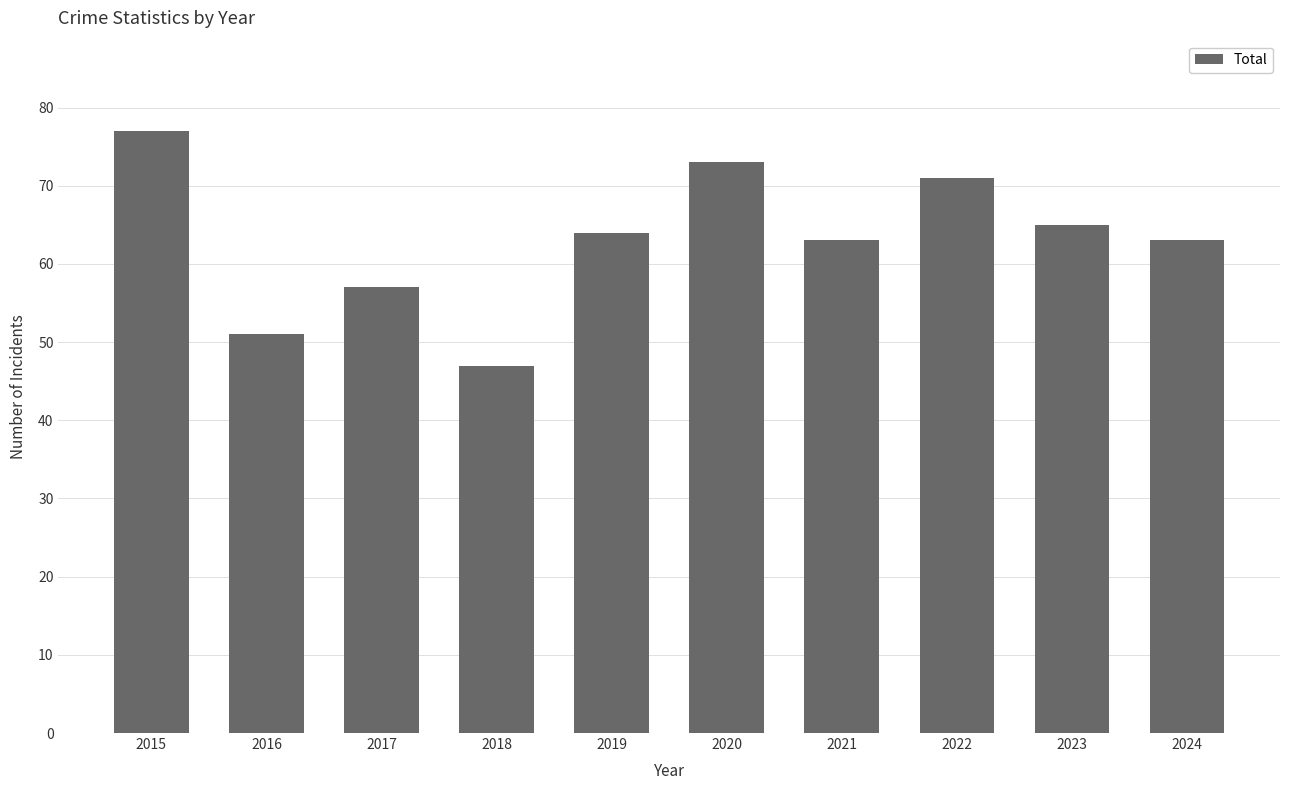

Is it true that the value at 2020 is 73?

True